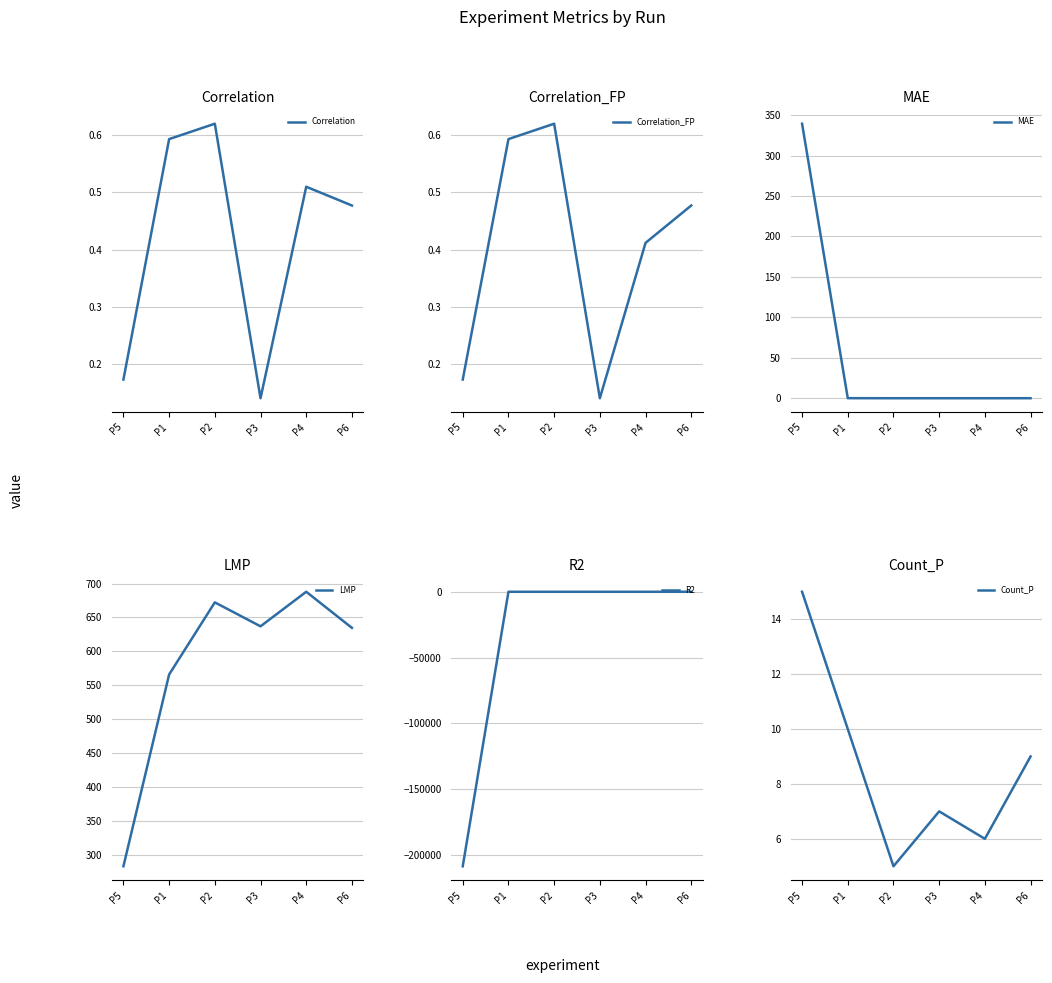

Read the Count_P value at P2.

5